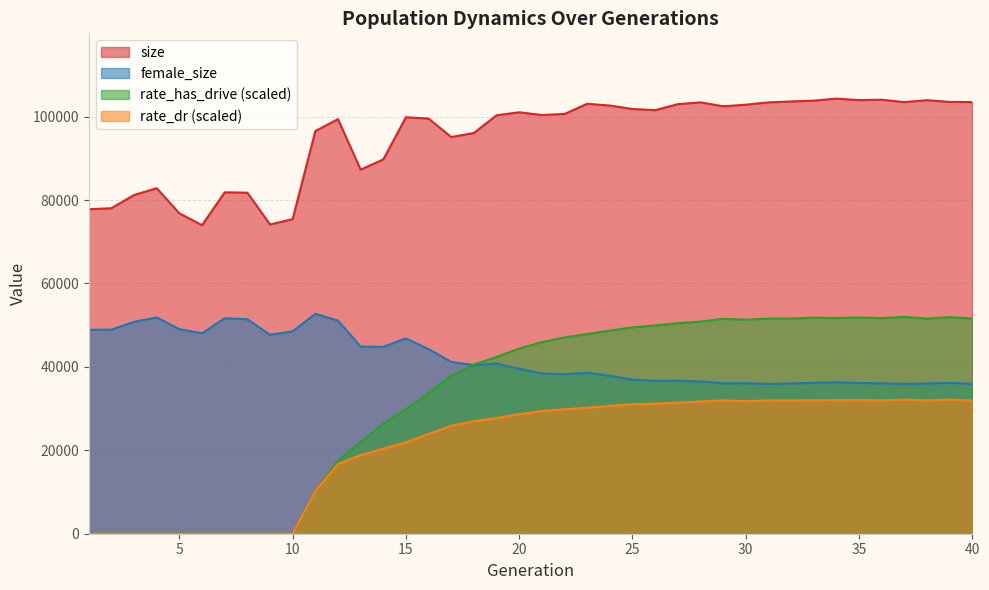

How many lines are shown in the chart?

4